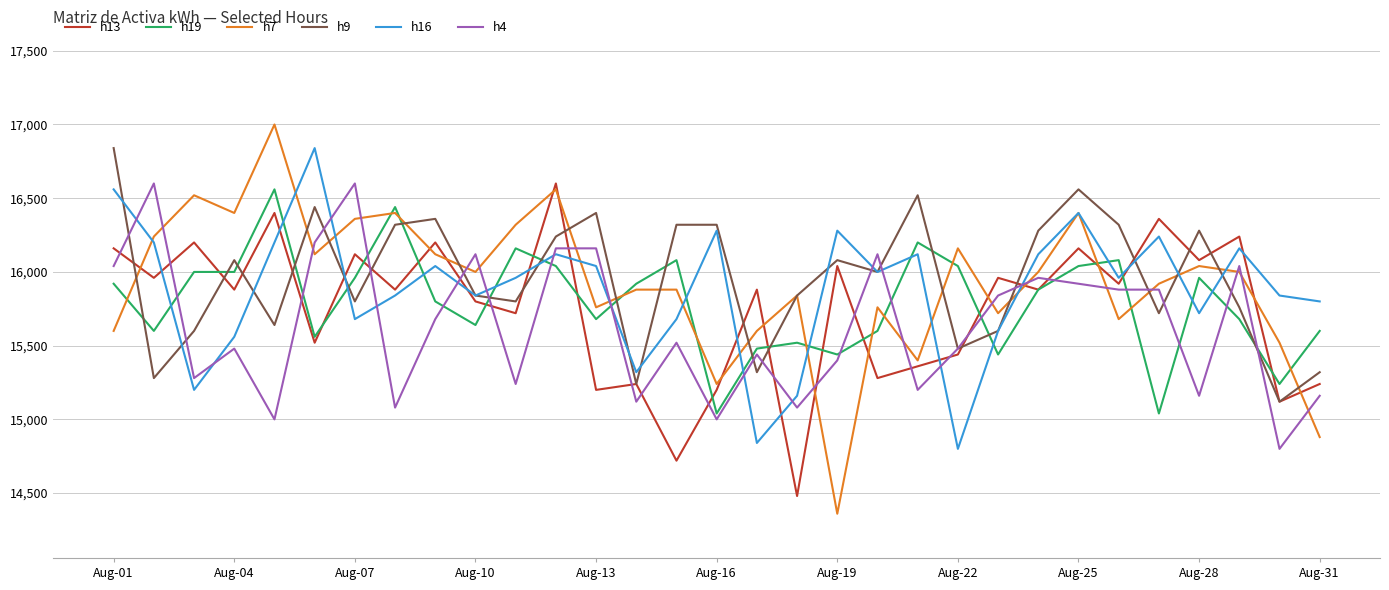

Which series has the widest spread of values?

h7